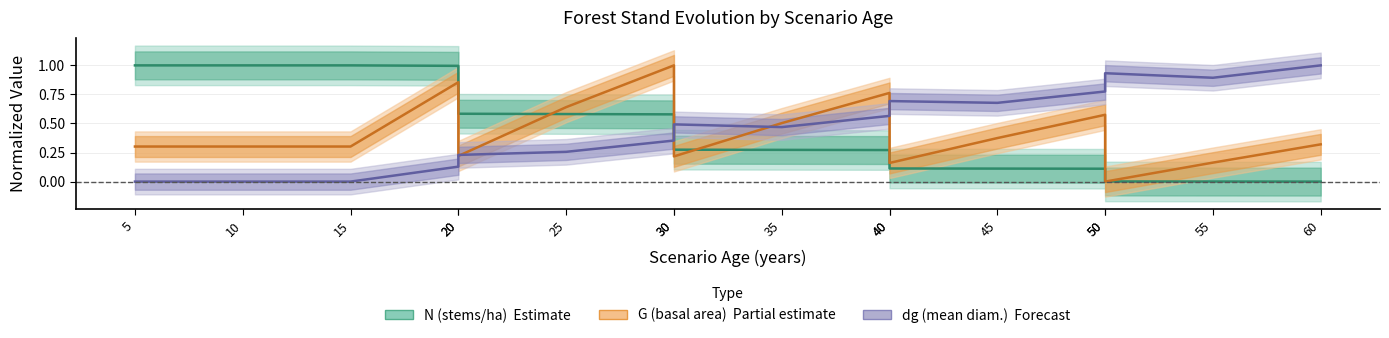

The value of G at 10 is 0.1. True or false?

False